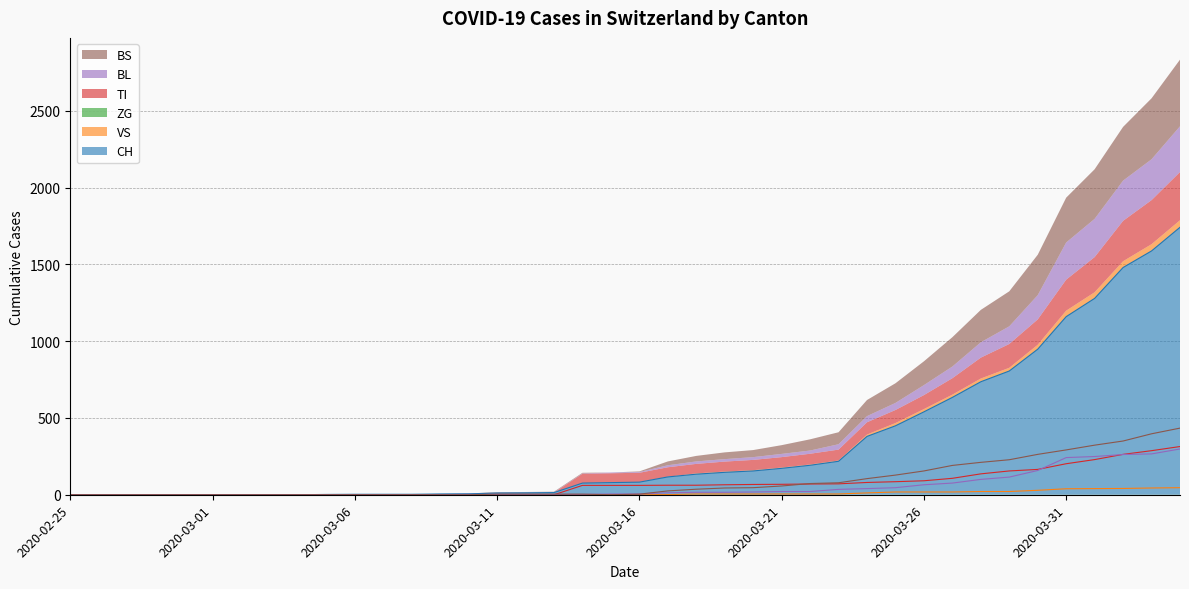

What is the difference between the second highest and second lowest values in the VS series?

44